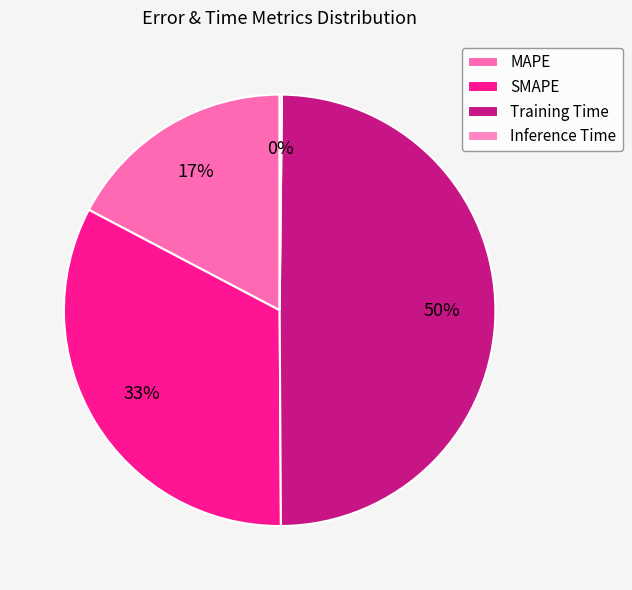

Which slice is the largest?

Training Time